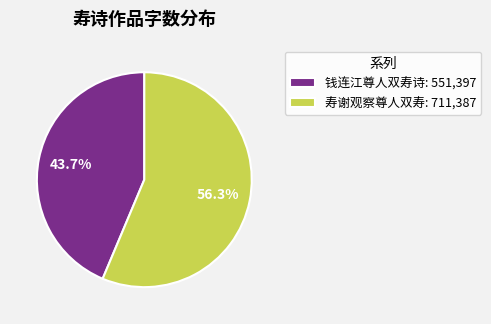

What portion of the pie excludes 钱连江尊人双寿诗?

56.3%